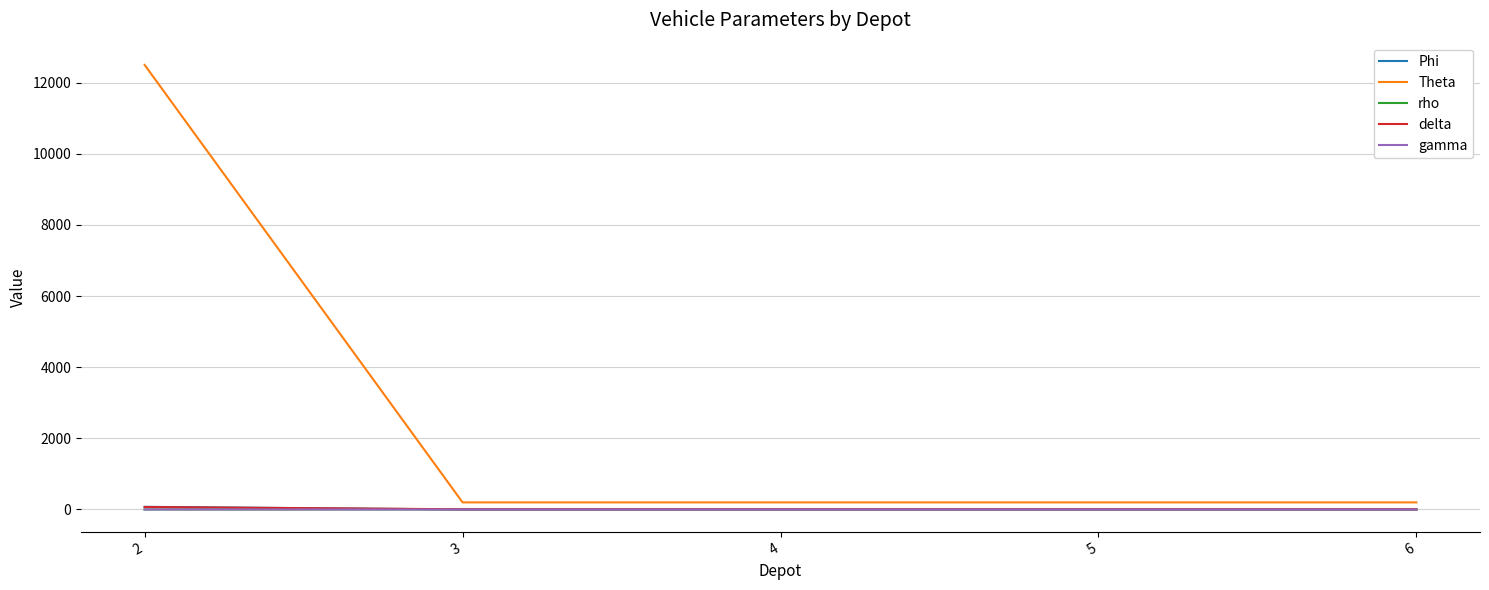

What is the difference between the highest and lowest values at 3?

200.0